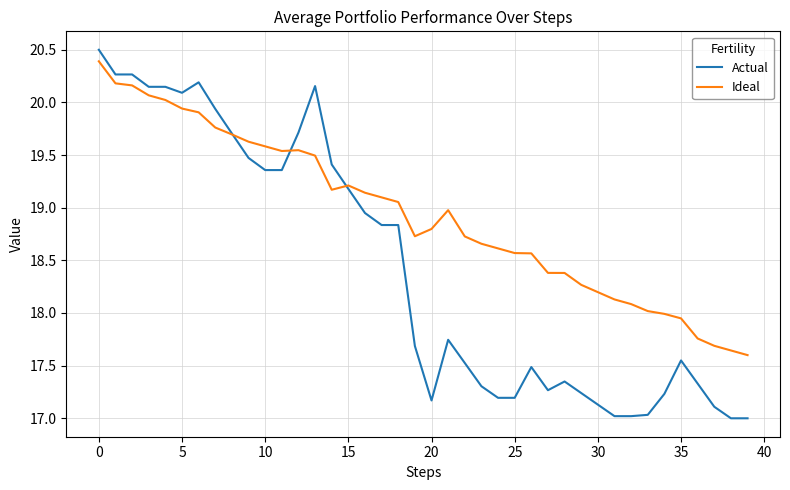

Which series ends up on top after the final intersection of Ideal and Actual?

Ideal